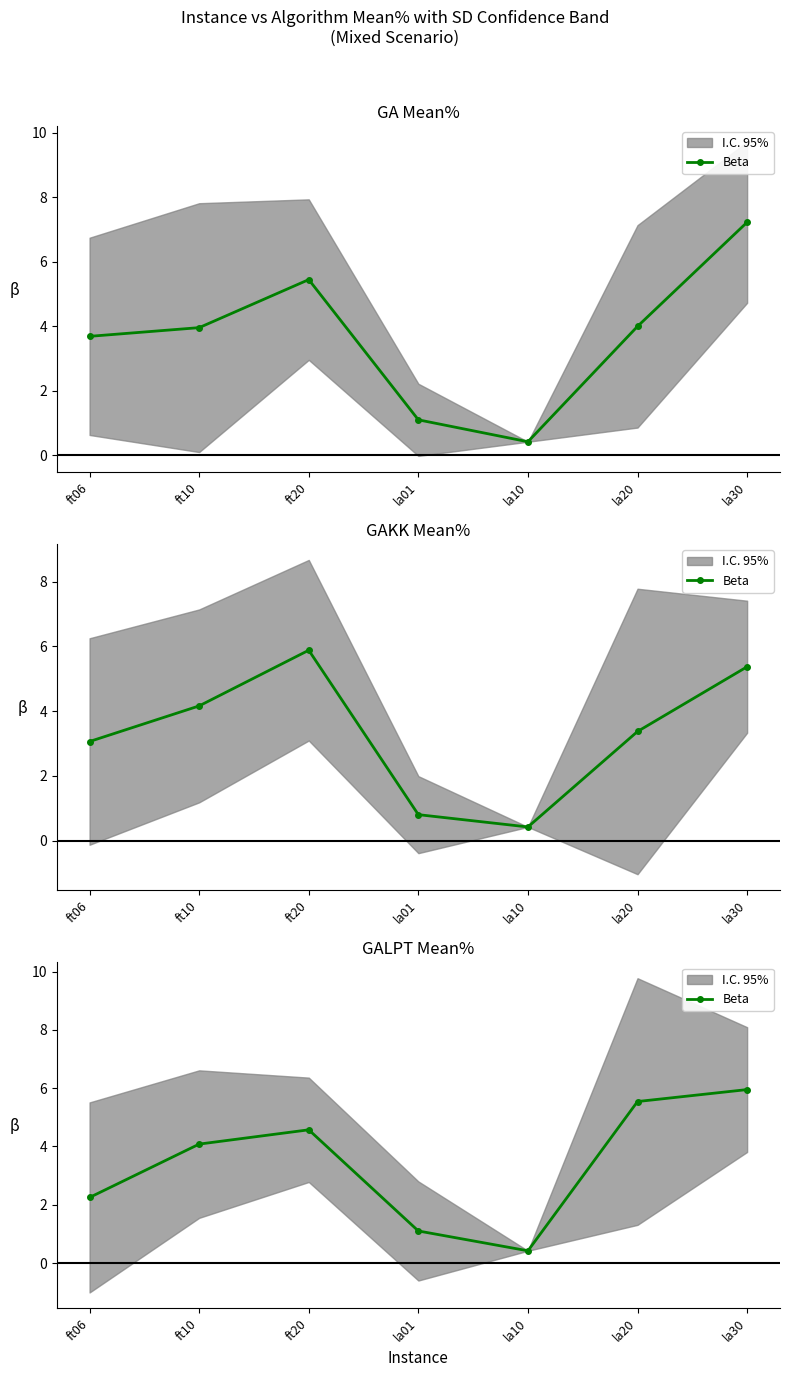

Where is the data nearest to the value 3?

ft06